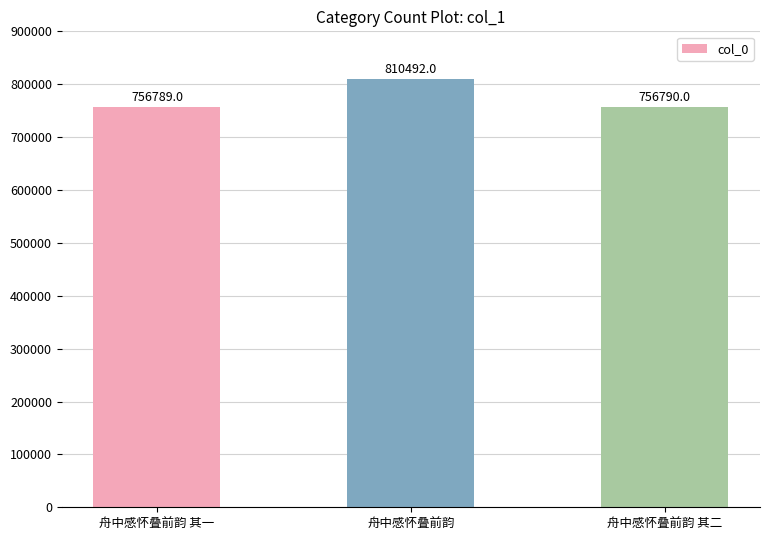

What is the sum of the values at 舟中感怀叠前韵 and 舟中感怀叠前韵 其二?

1567282